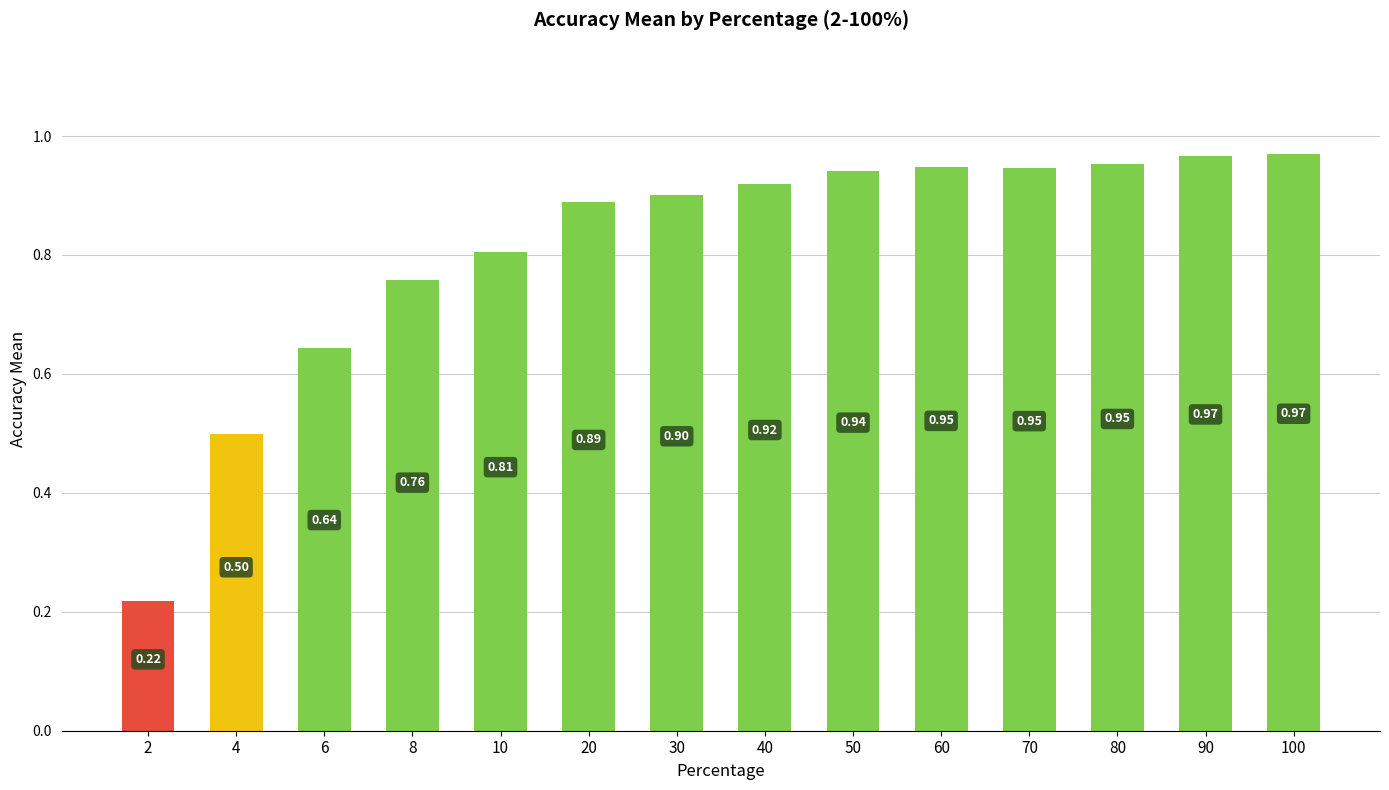

What is the change in value from 2 to 100?

+0.8